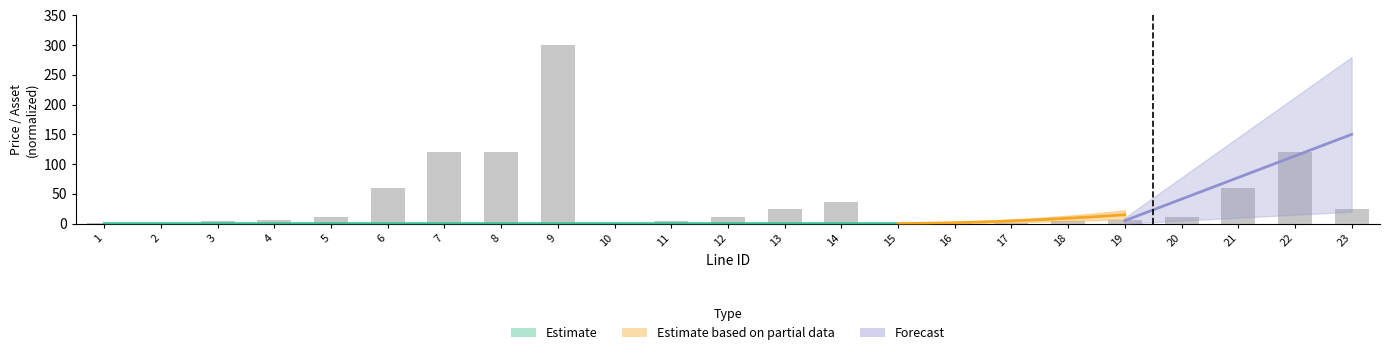

What is the approximate value at 6?

59.8